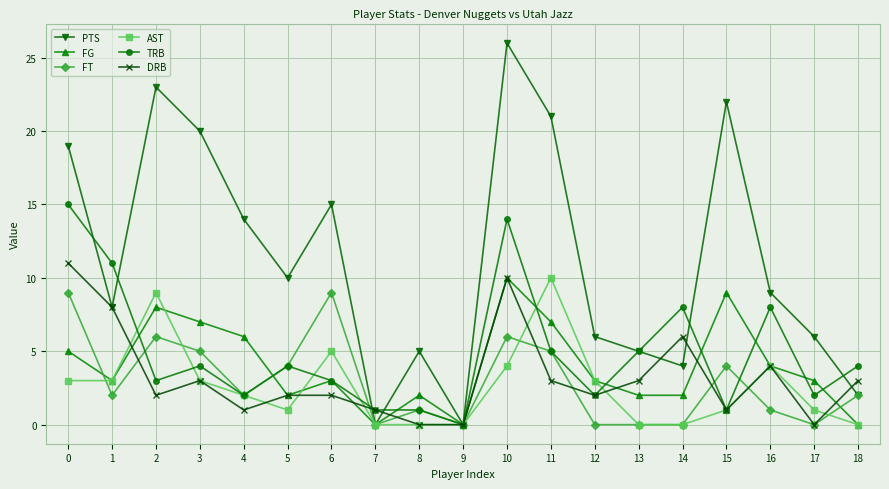

At which category does DRB reach its first local valley?

2